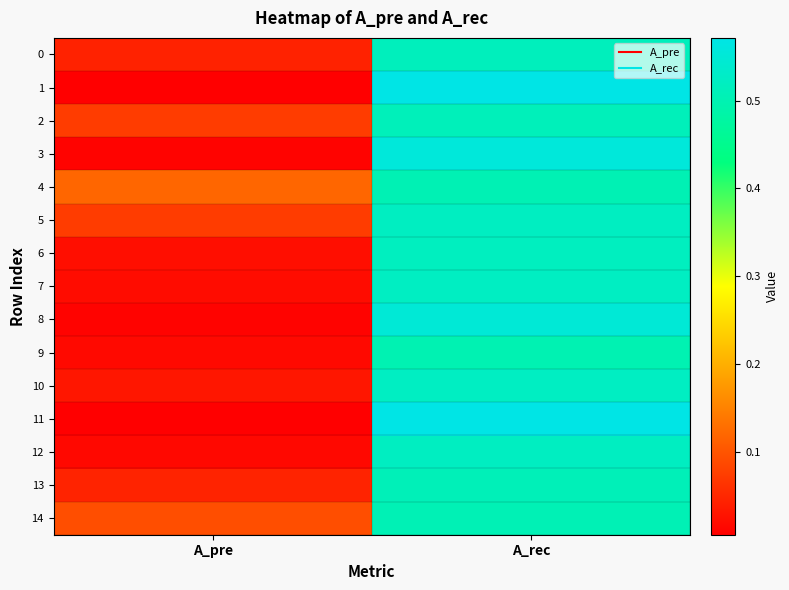

Reading left to right, extract all data points from this chart.

0: A_pre=0.0	A_rec=0.5
1: A_pre=0.0	A_rec=0.6
2: A_pre=0.1	A_rec=0.5
3: A_pre=0.0	A_rec=0.6
4: A_pre=0.1	A_rec=0.5
5: A_pre=0.1	A_rec=0.5
6: A_pre=0.0	A_rec=0.5
7: A_pre=0.0	A_rec=0.5
8: A_pre=0.0	A_rec=0.6
9: A_pre=0.0	A_rec=0.5
10: A_pre=0.0	A_rec=0.5
11: A_pre=0.0	A_rec=0.6
12: A_pre=0.0	A_rec=0.5
13: A_pre=0.0	A_rec=0.5
14: A_pre=0.1	A_rec=0.5